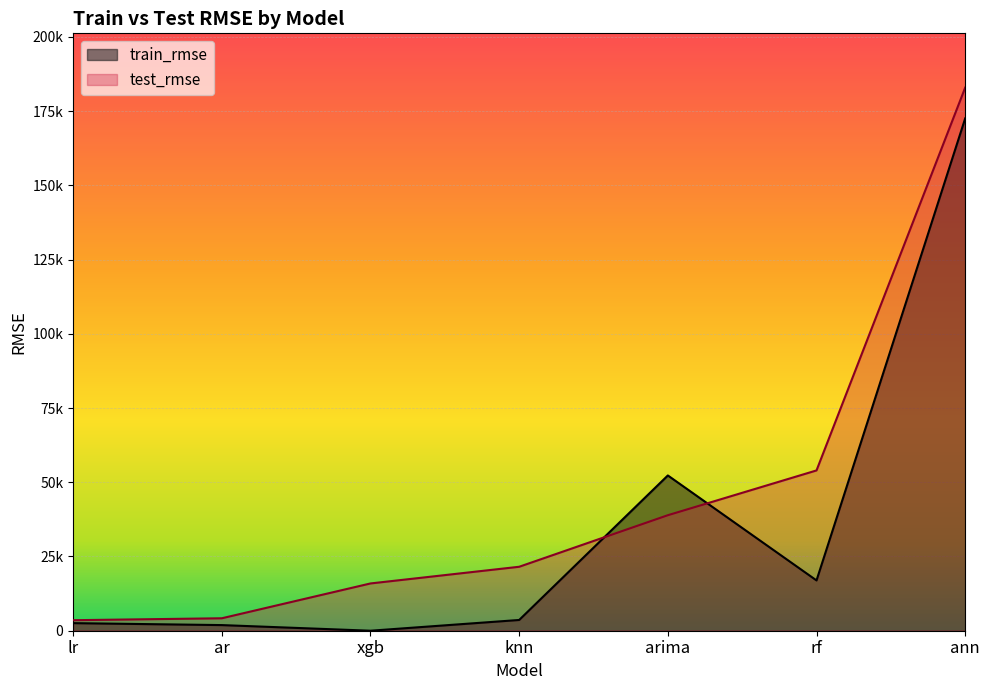

Which series has the widest spread of values?

test_rmse